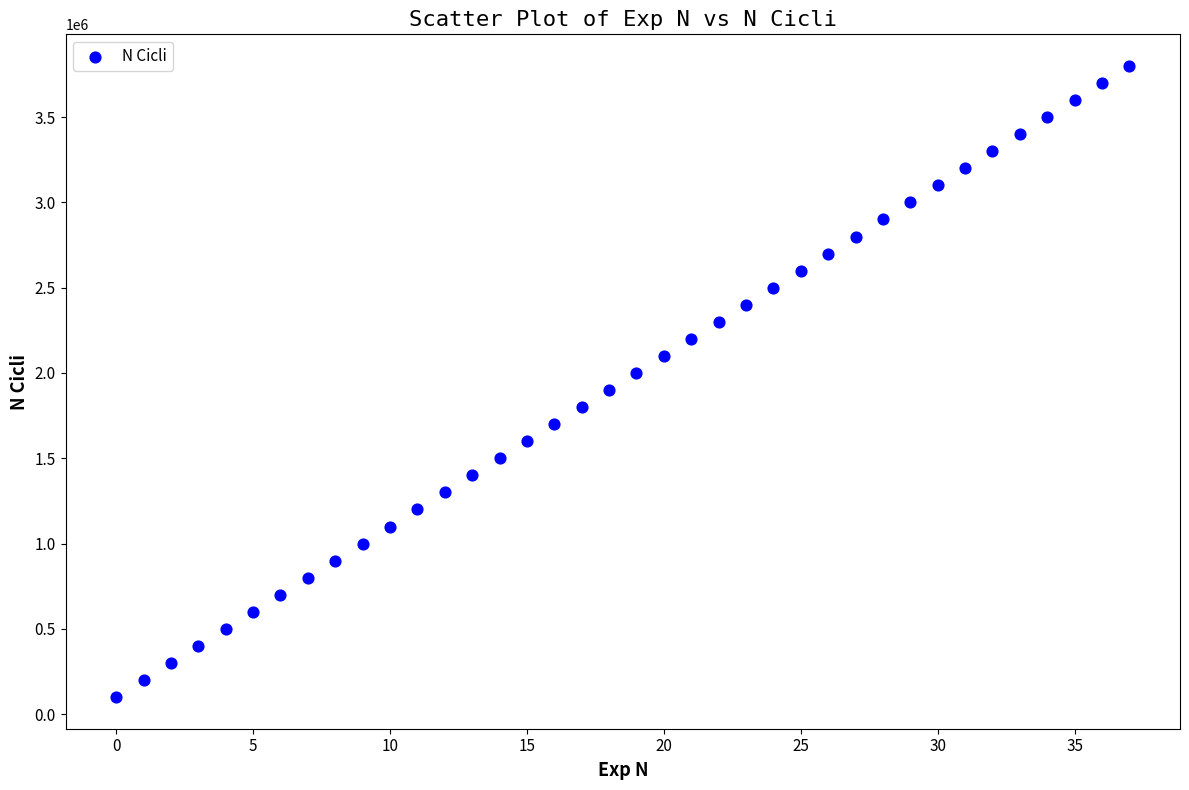

What is the range of Y values (max minus min)?

3700000